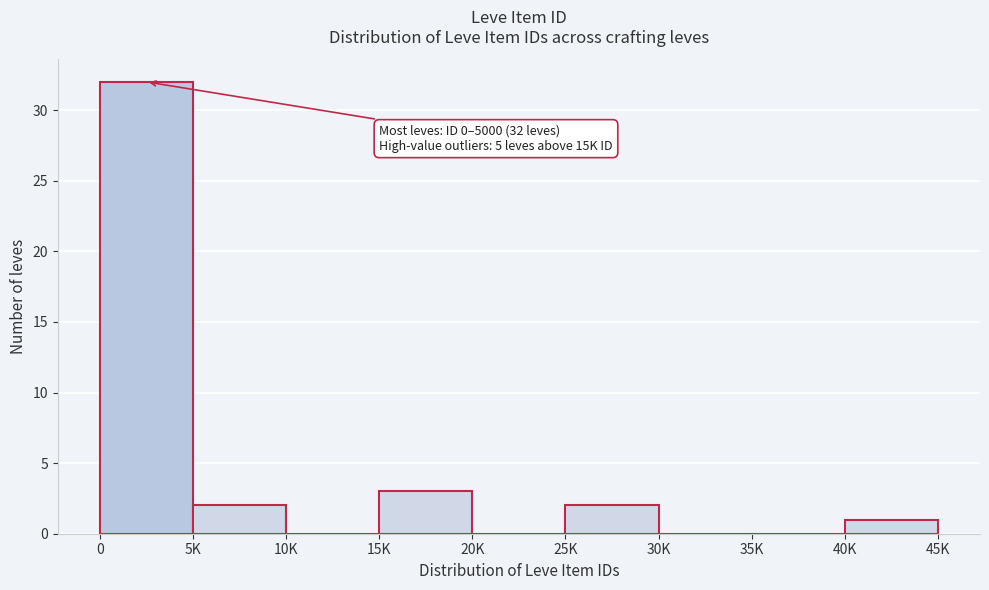

Reading left to right, extract all data points from this chart.

0=32	5K=2	10K=0	15K=3	20K=0	25K=2	30K=0	35K=0	40K=1